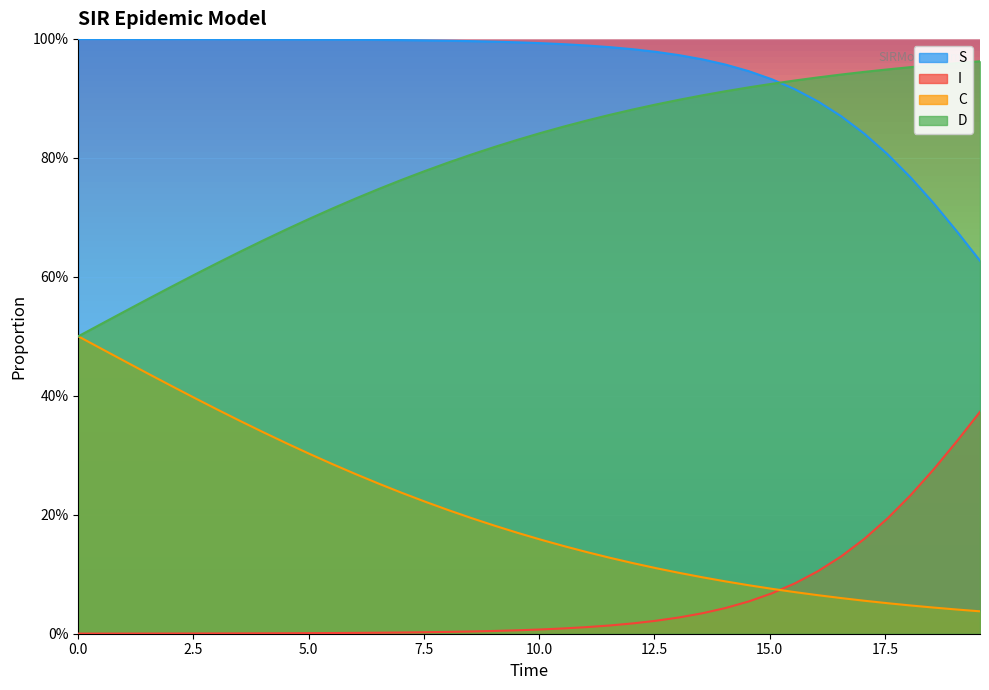

Does the chart display data point markers on the line(s)?

No